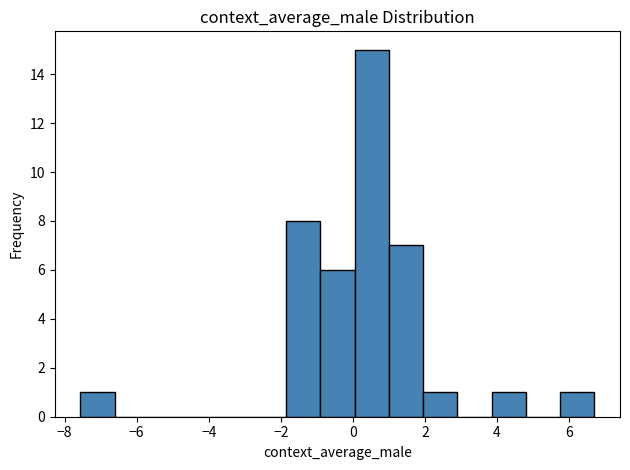

How tall is the bar that spans -1.8 to -1.0 on the x-axis? Neither the bar edges nor the heights are printed on the chart, so give them approximately, as read against the axes.

8